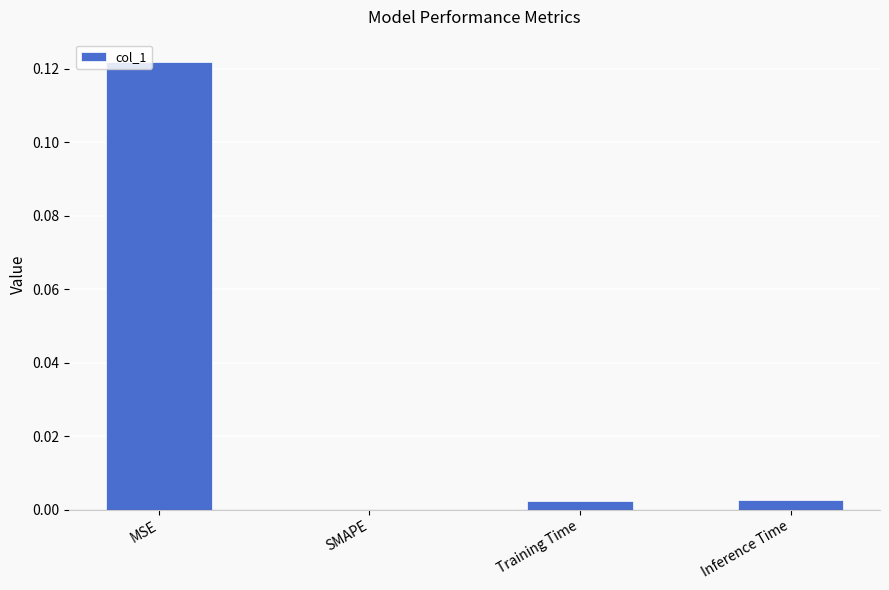

The chart shows a value of 0.0 at MSE. True or false?

False